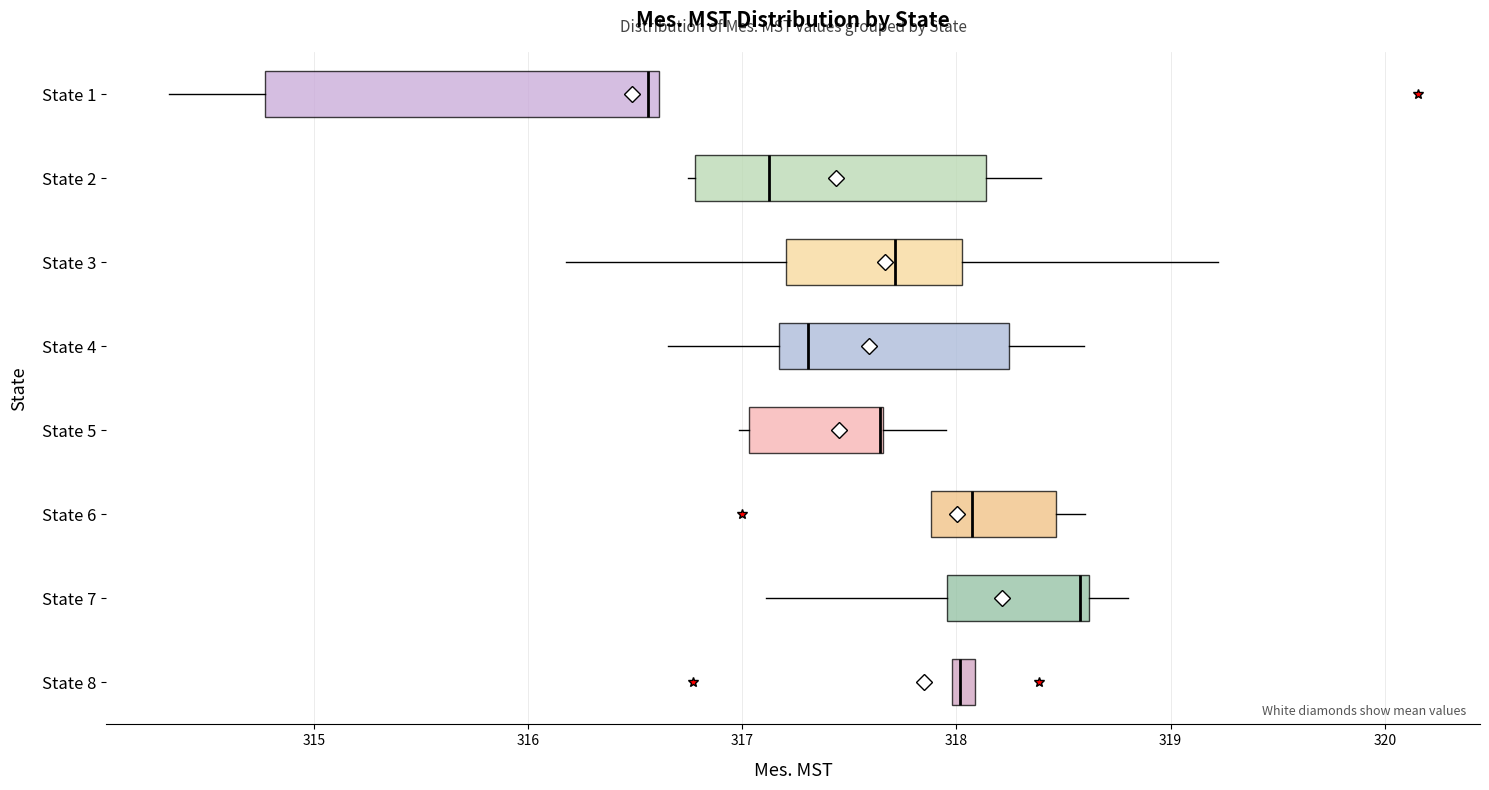

Where is the left edge of the box for State 4 on the x-axis? The values are not printed on the chart, so give them approximately, as read against the axis.

317.2